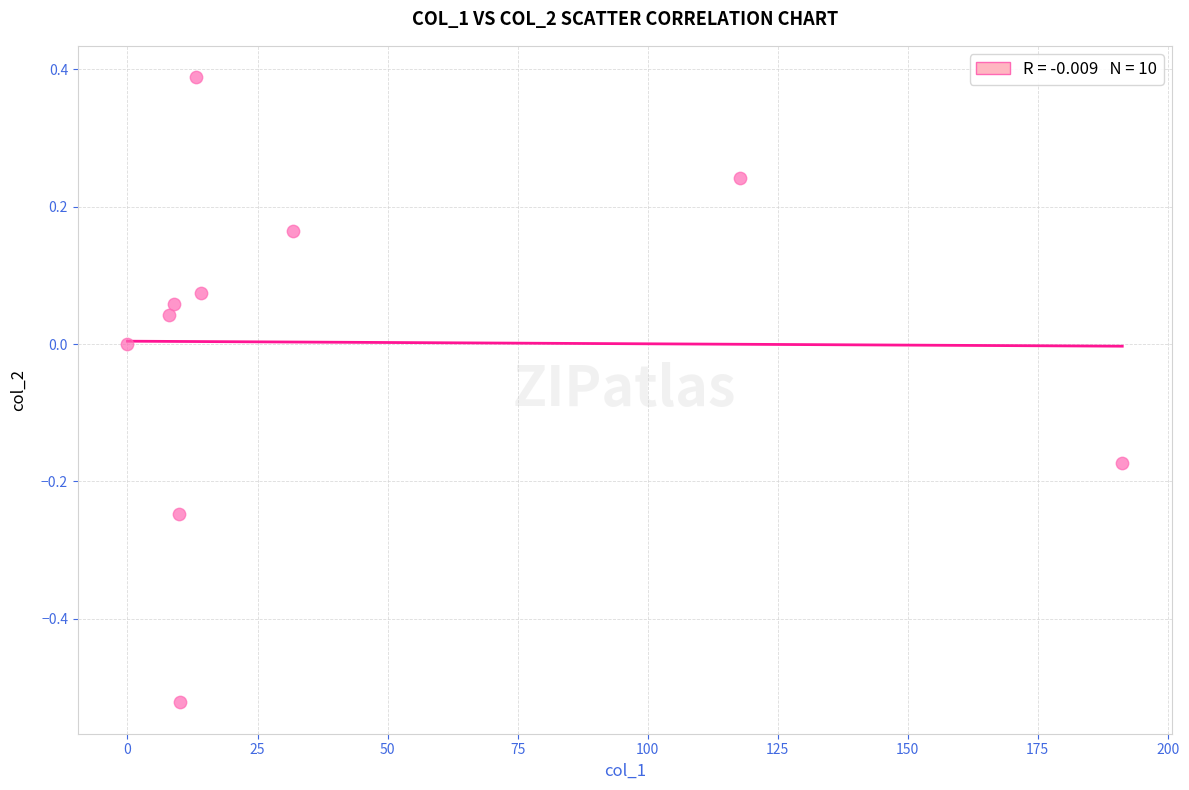

What is the average X value?

40.5